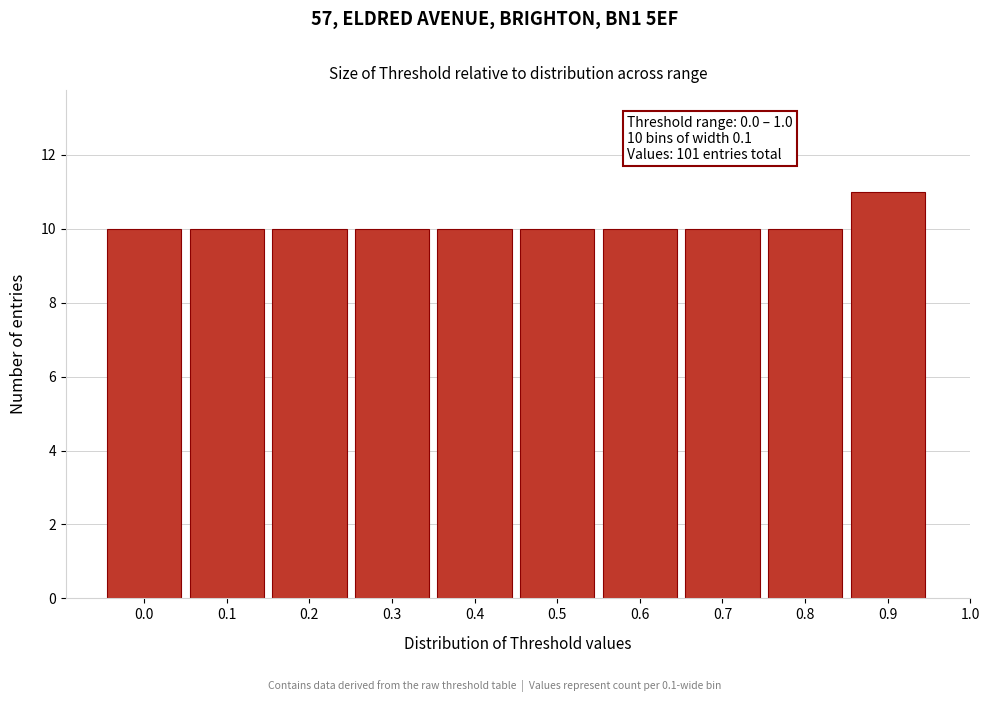

Reading left to right, what are all the values shown in this chart?

10	10	10	10	10	10	10	10	10	11